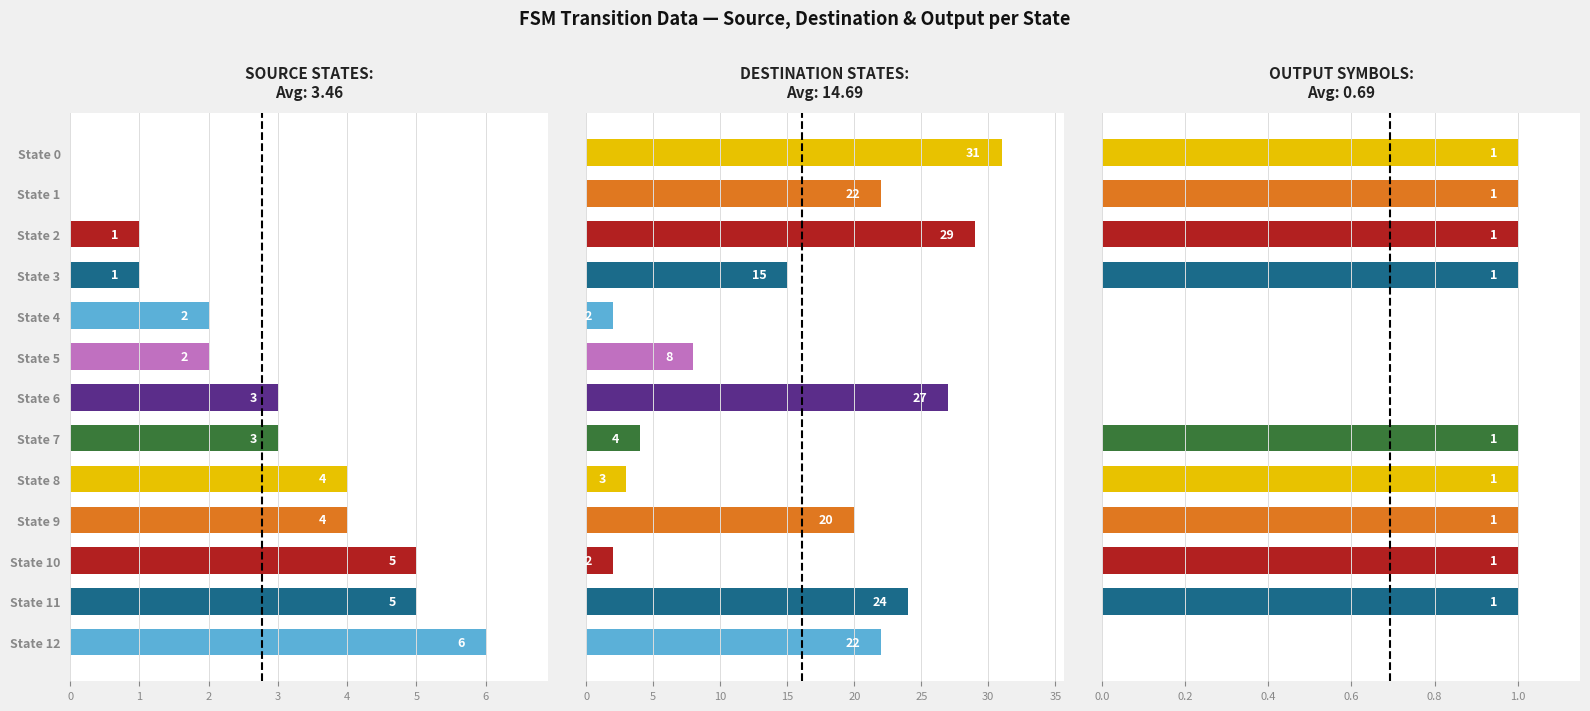

What is the value of the Destination State bar at the 13th from the left?

22